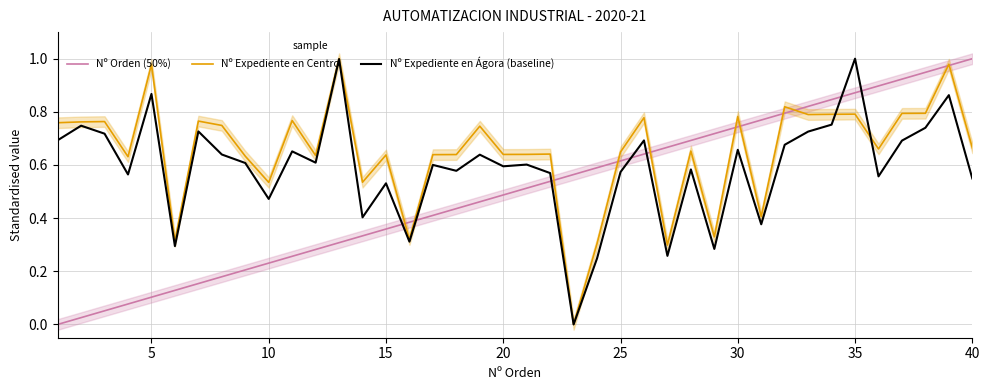

True or false: Nº Expediente en Ágora (baseline) and Nº Orden (50%) intersect in this chart.

True